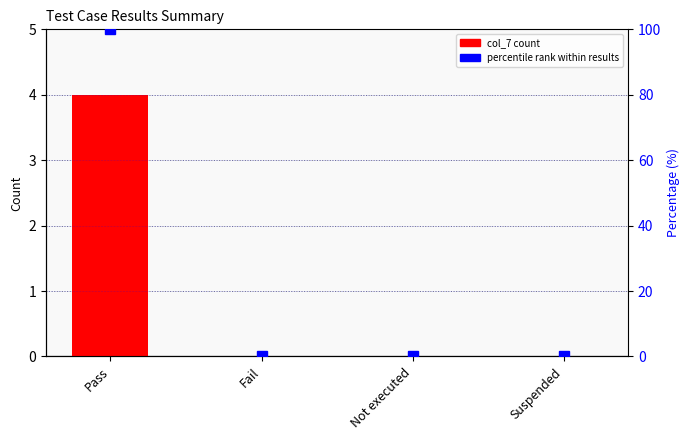

What position from the left is Suspended?

4